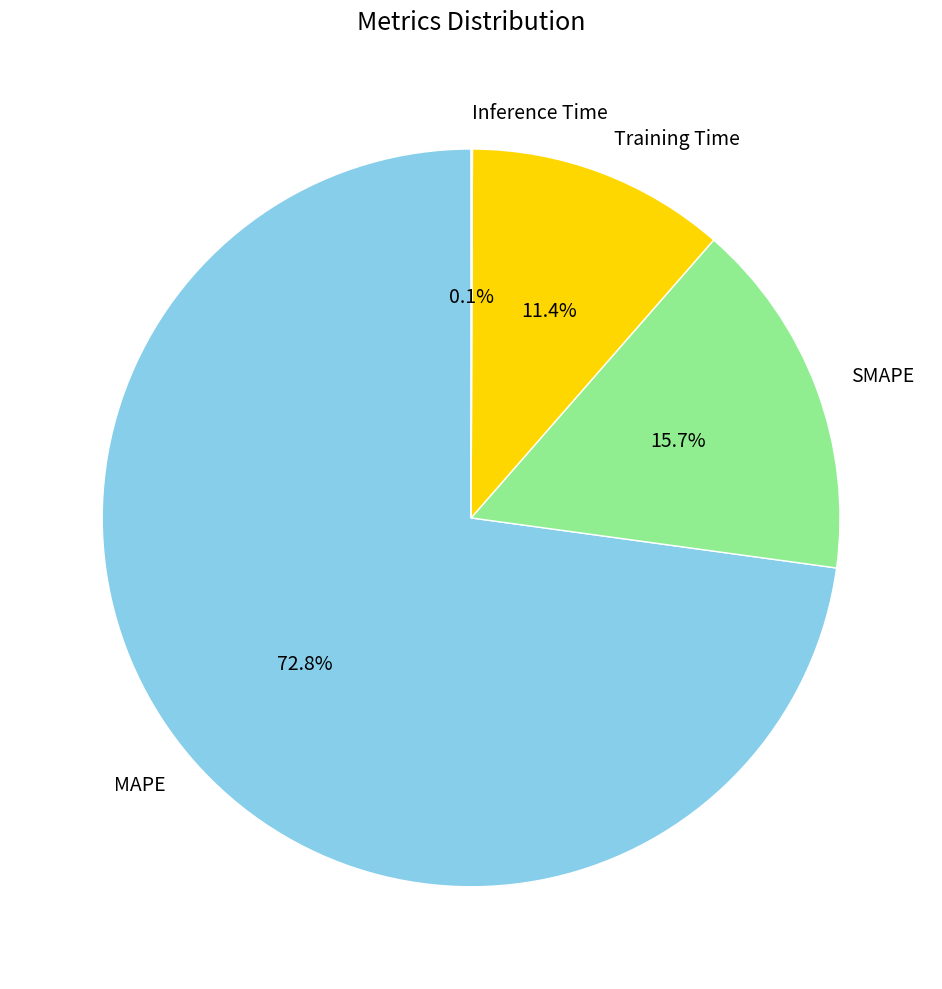

What percentage is NOT represented by MAPE?

27.2%